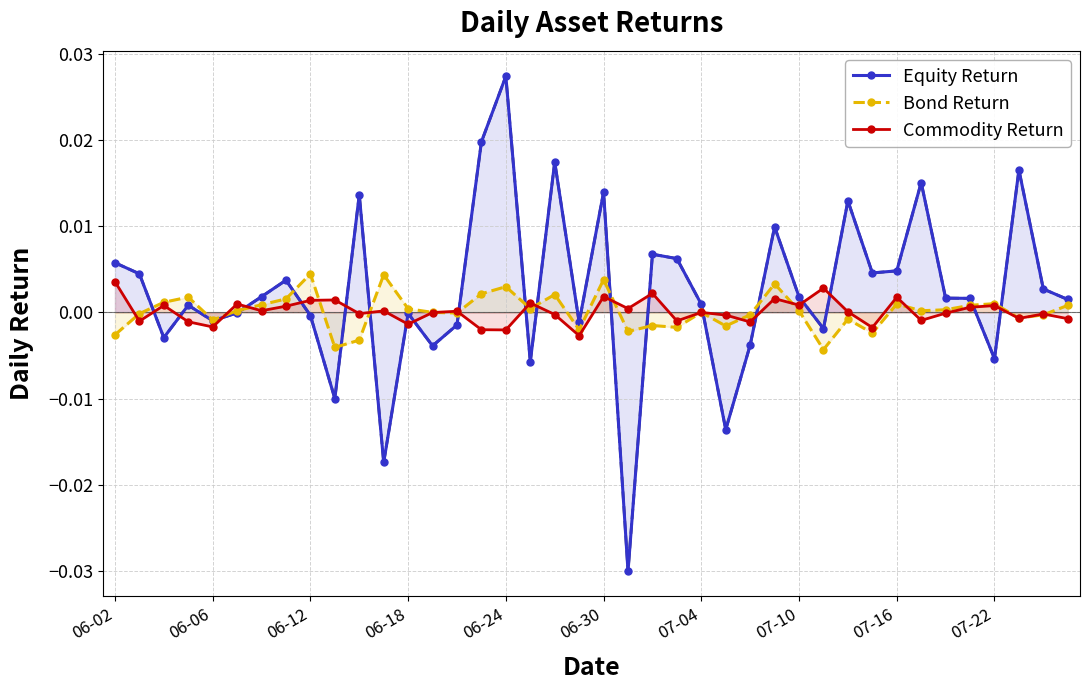

Which series ends up on top after the final intersection of Commodity Return and Equity Return?

Equity Return